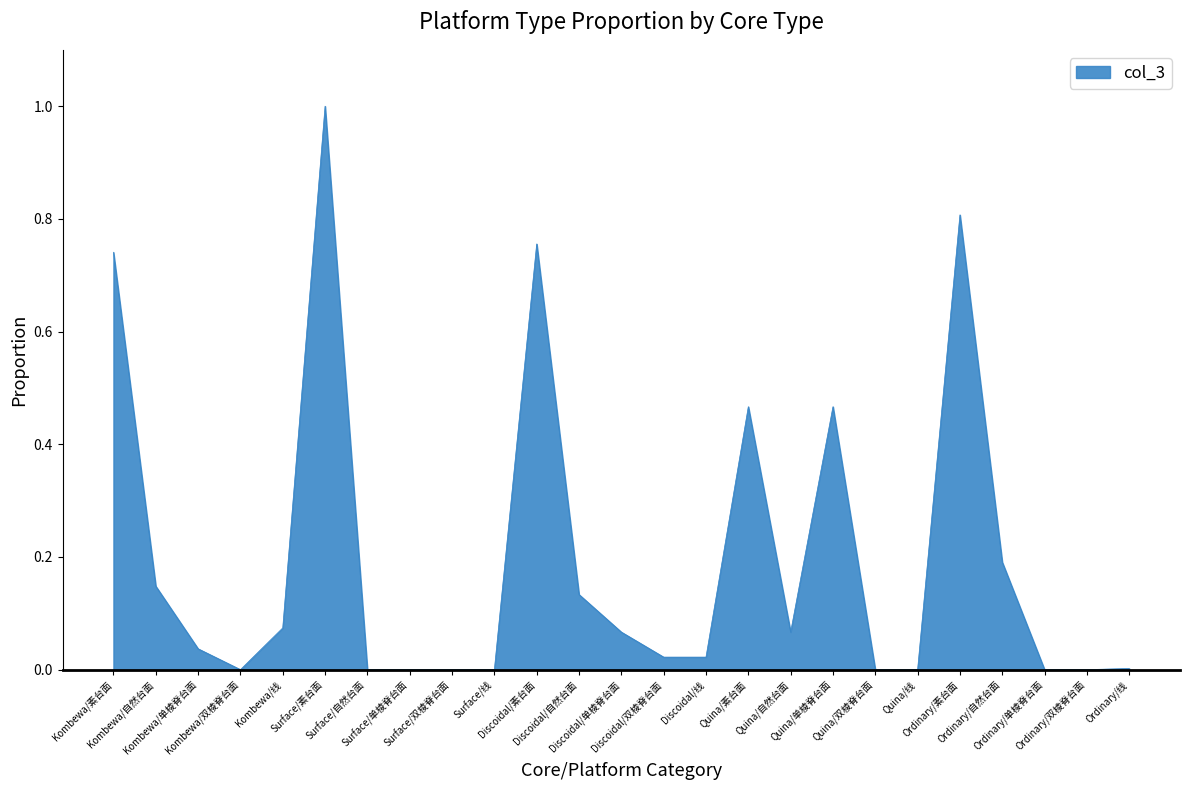

At which category does the chart reach its peak across all series?

Surface/素台面